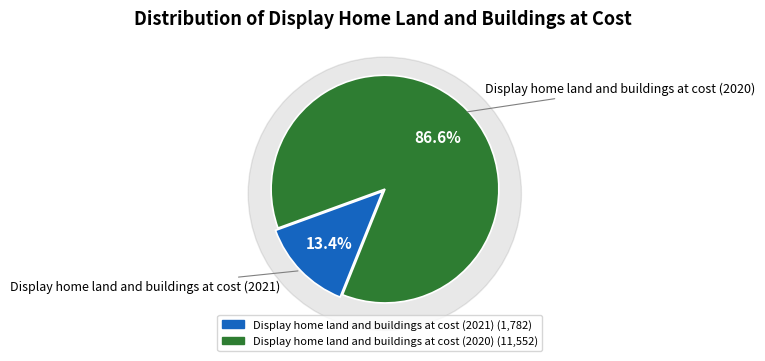

Do Display home land and buildings at cost (2020) and Display home land and buildings at cost (2021) together represent more than half of the pie?

Yes